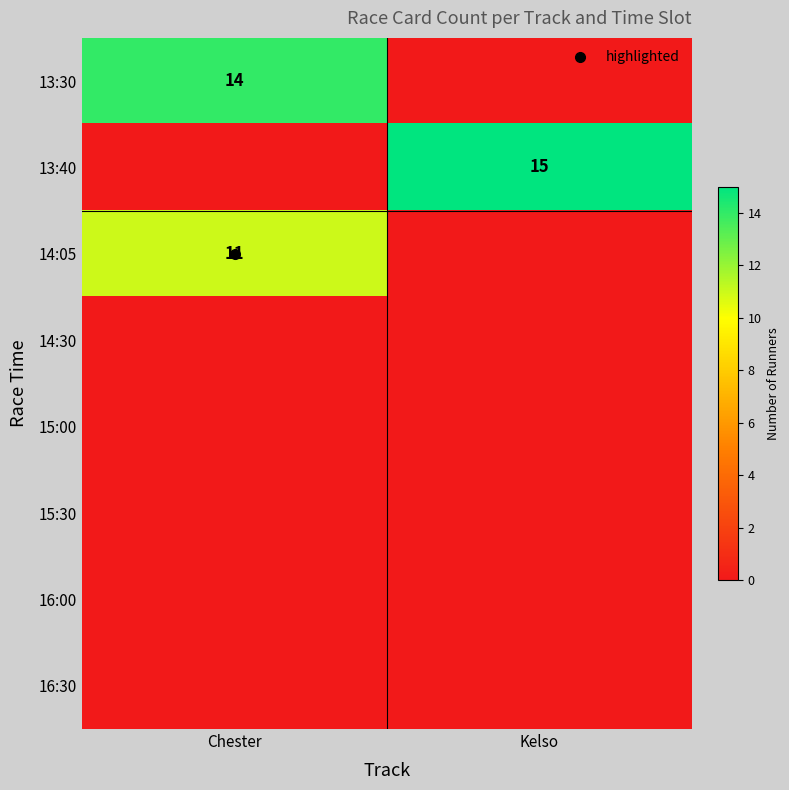

What is the sum of the 13:30 values at Chester and Kelso?

14